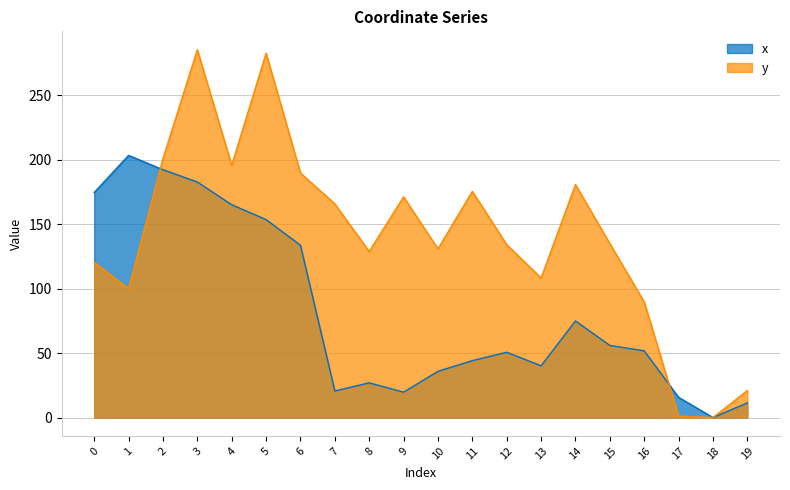

At 7, list the series in order from largest to smallest.

y, x